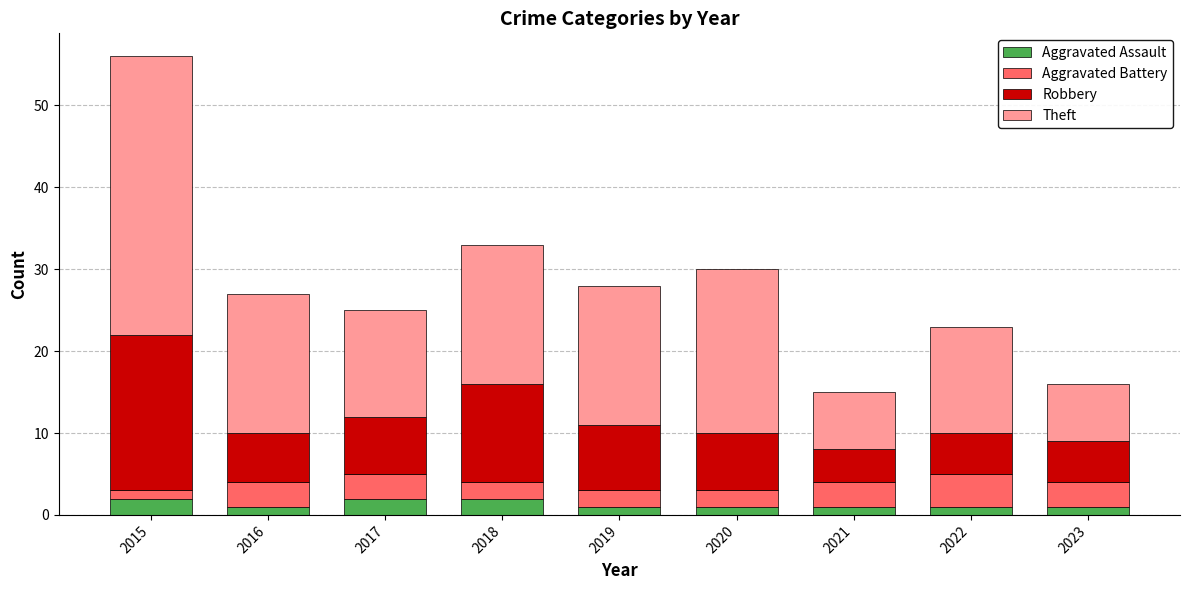

At which category is the sum across all series the highest?

2015